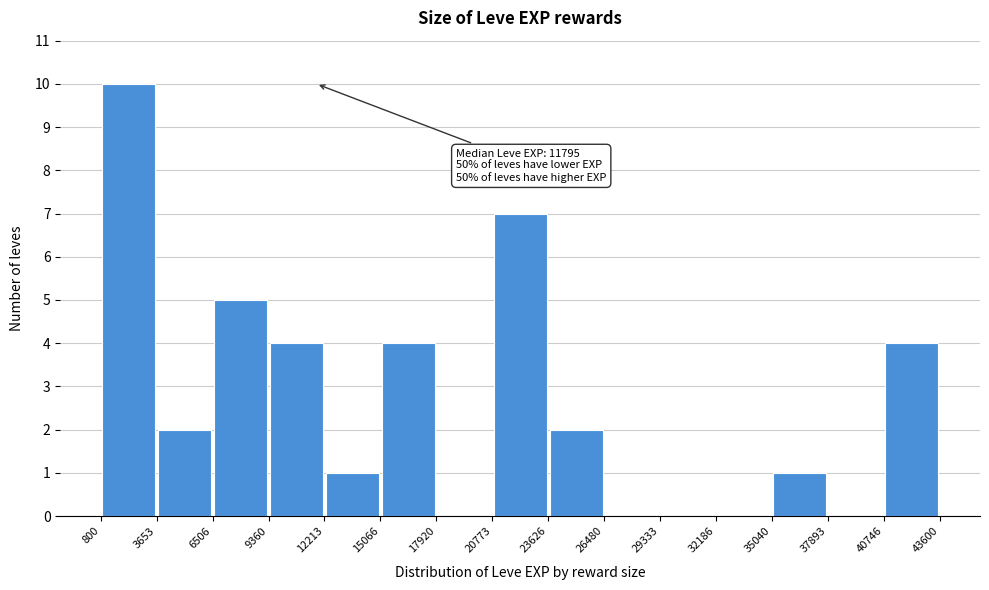

Which range on the x-axis has the tallest bar?

800 to 3653